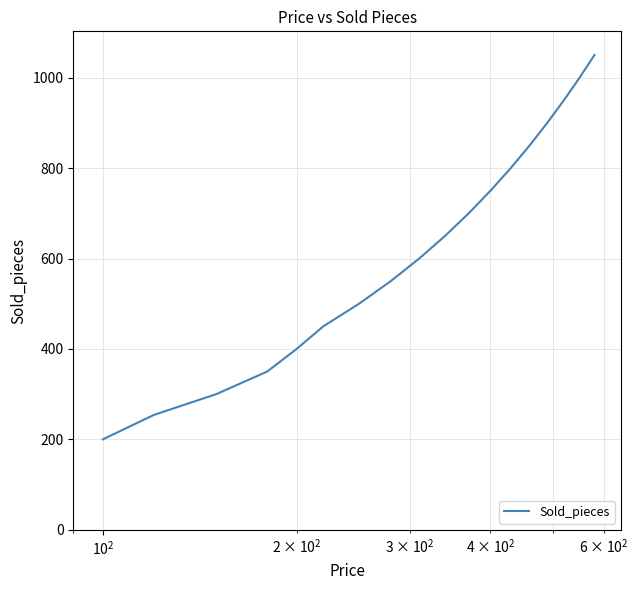

How many lines are shown in the chart?

1